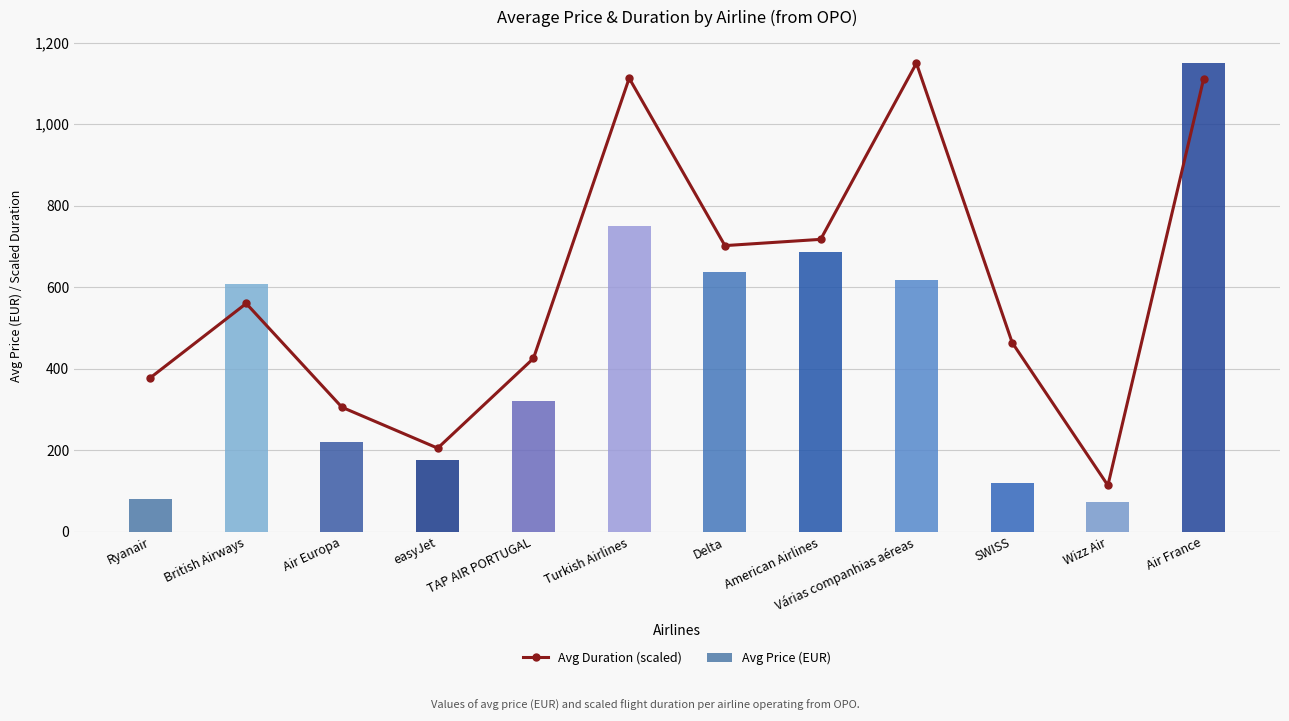

Does the chart contain stacked bars?

No